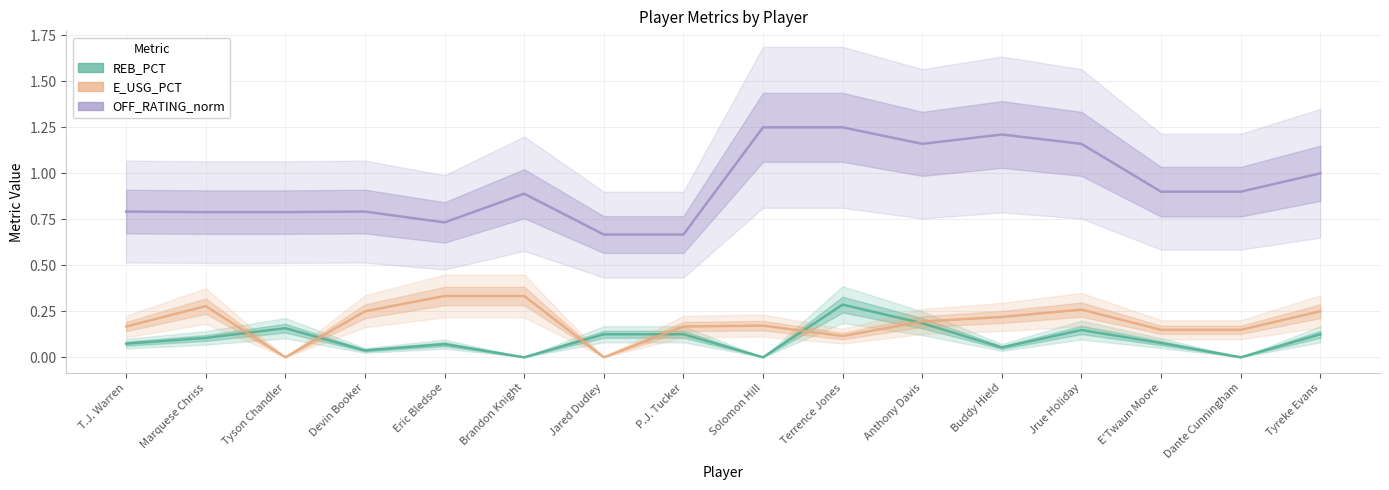

In OFF_RATING_norm, how many points are lower than both neighbors (excluding endpoints)?

2